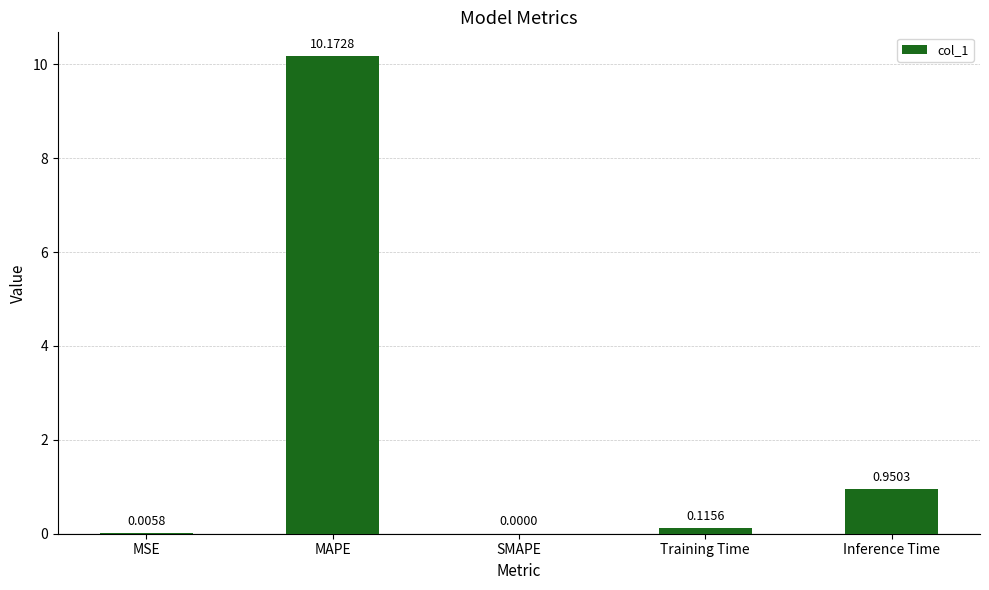

Between MAPE and Training Time, which is larger?

MAPE